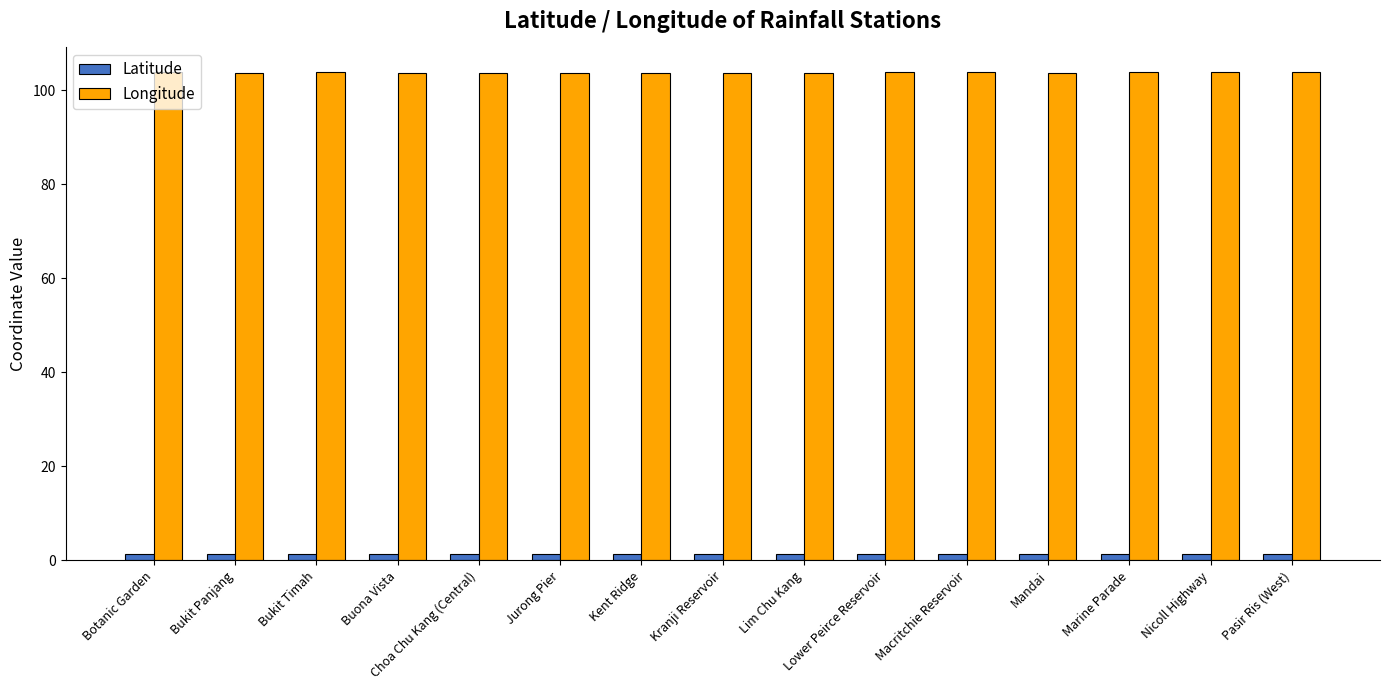

At Lim Chu Kang, list the series in order from smallest to largest.

Latitude, Longitude